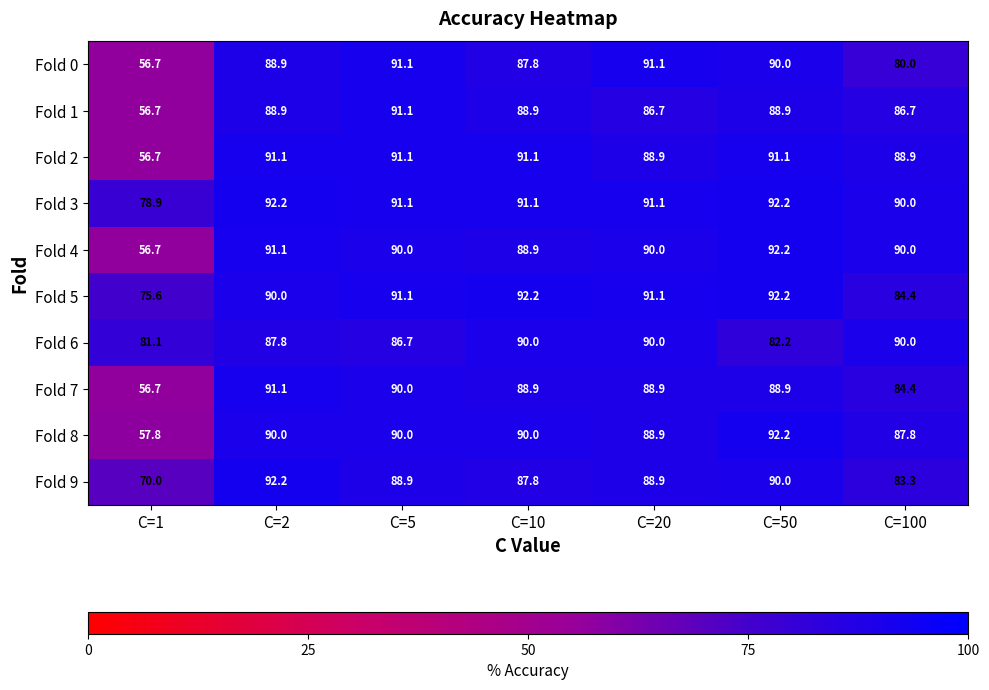

What is the total value across all series at C=2?

903.3